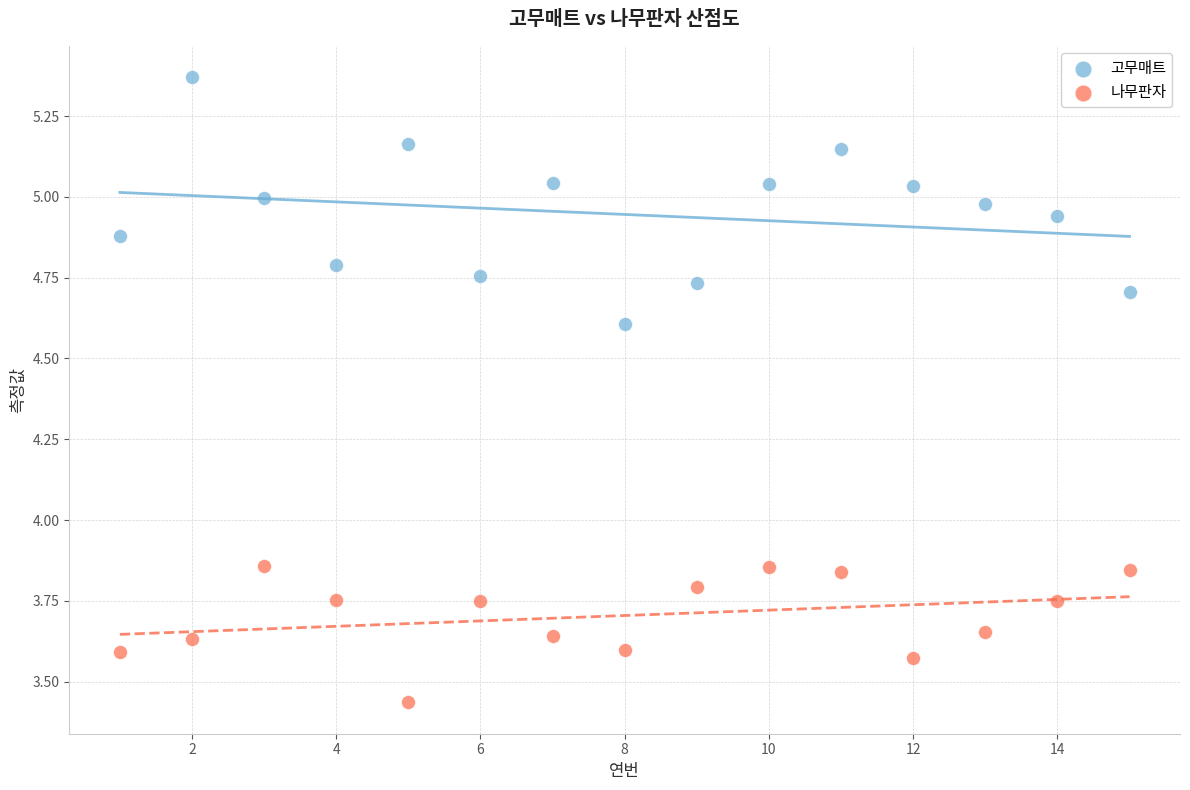

Which series has the widest spread of Y values?

고무매트